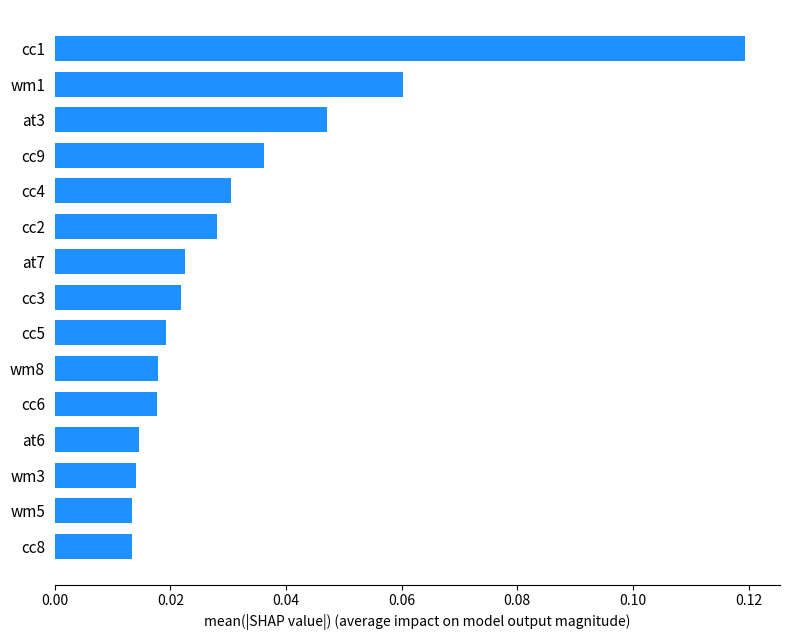

Which category has the highest value across all series?

cc1